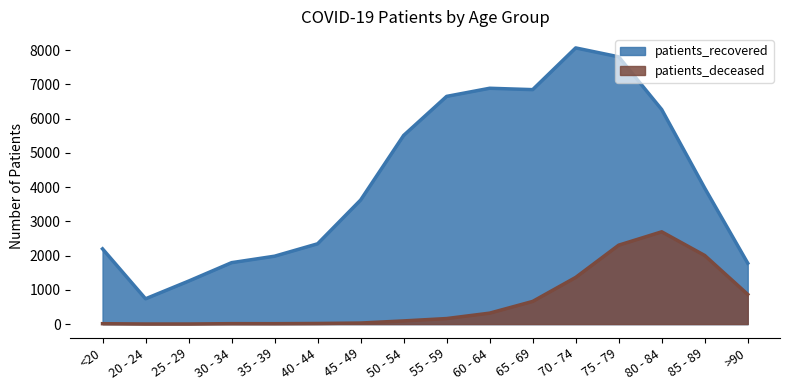

True or false: patients_recovered and patients_deceased intersect in this chart.

False